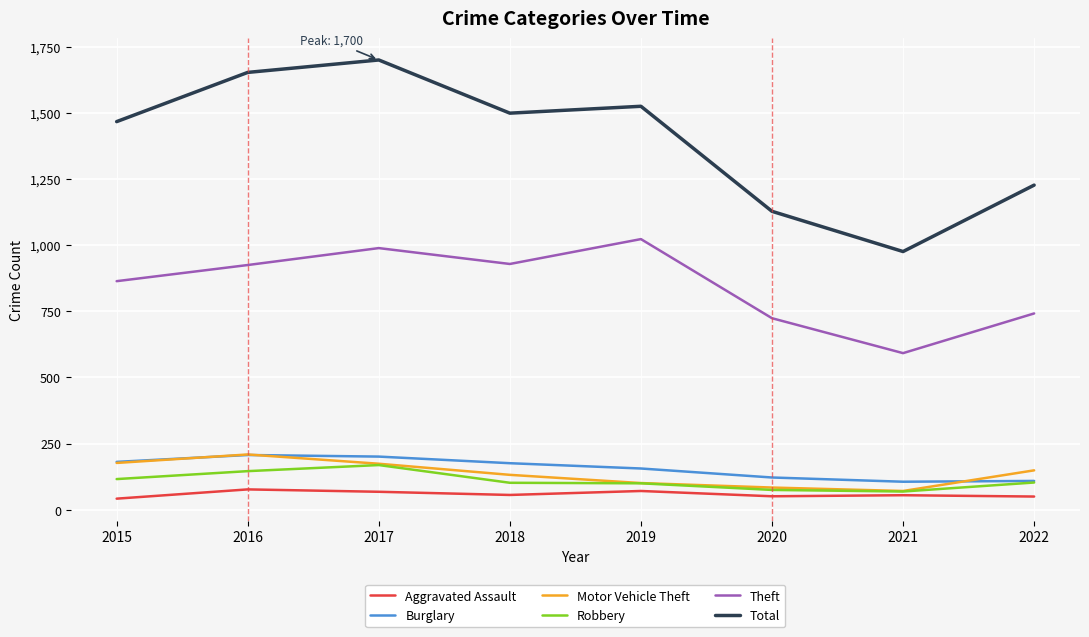

How many values in the Total series are below 1499?

4